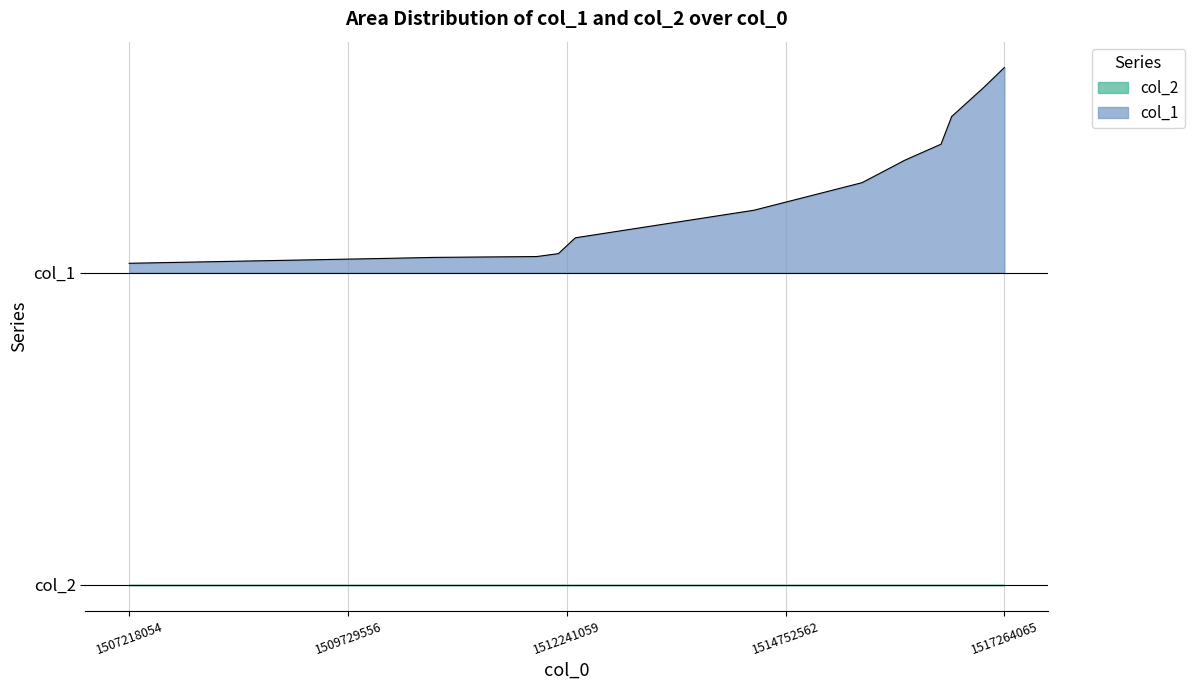

Does the chart display data point markers on the line(s)?

No